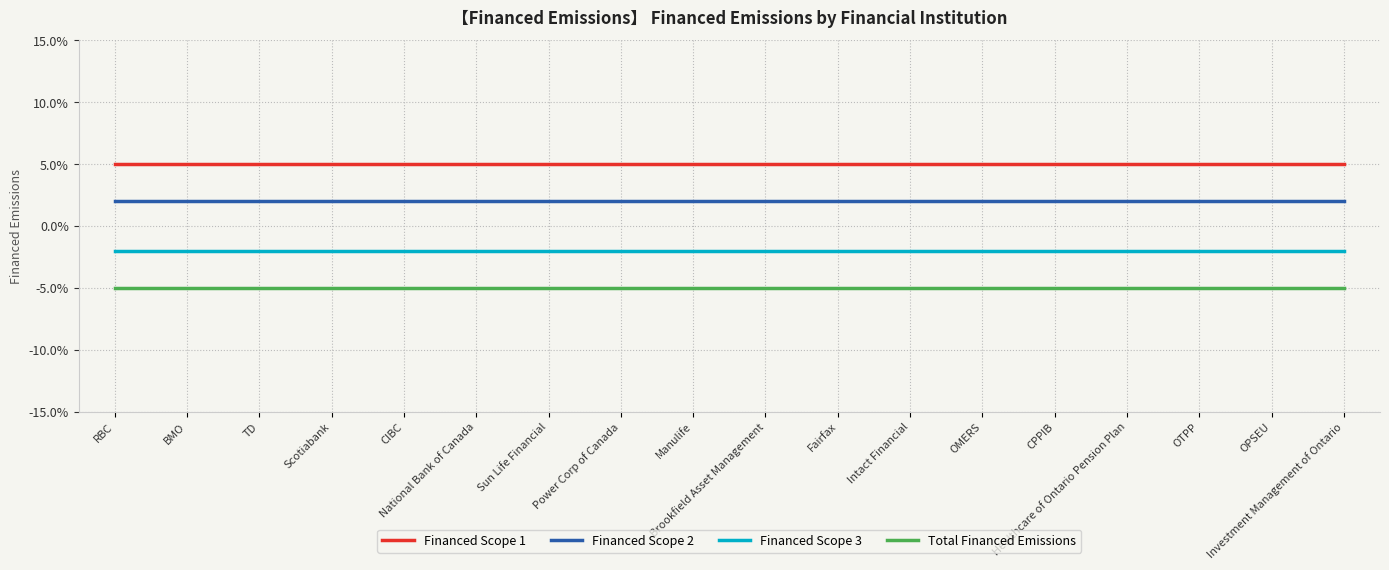

True or false: Total Financed Emissions and Financed Scope 1 intersect in this chart.

False